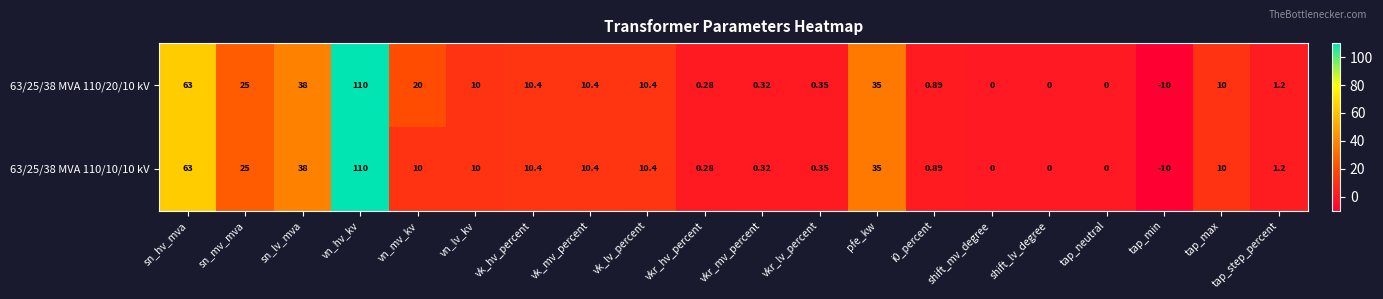

How many data points does each series have?

20